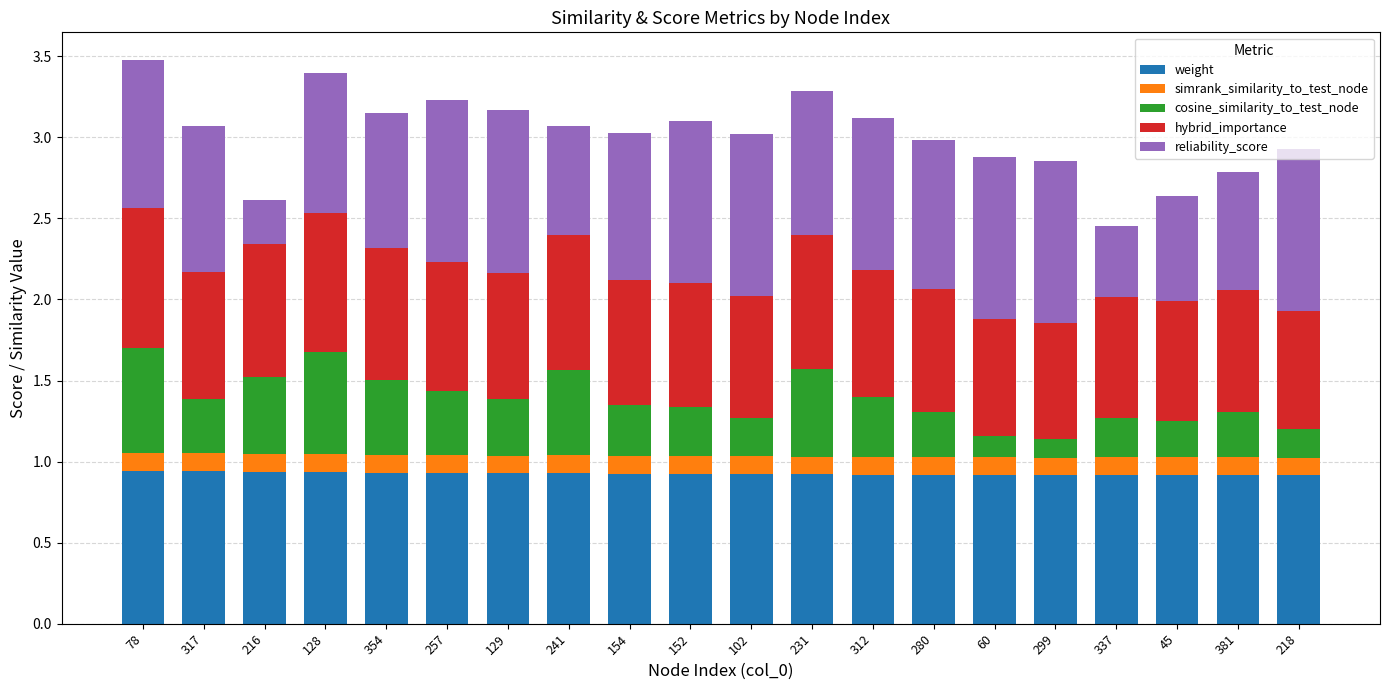

What is the total value across all series at 152?

3.1